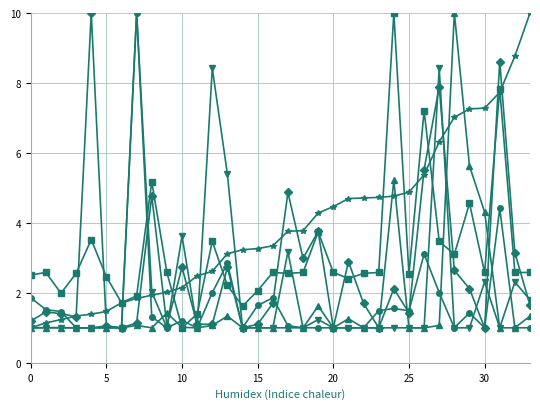

What is the maximum value shown in the chart?

10.0